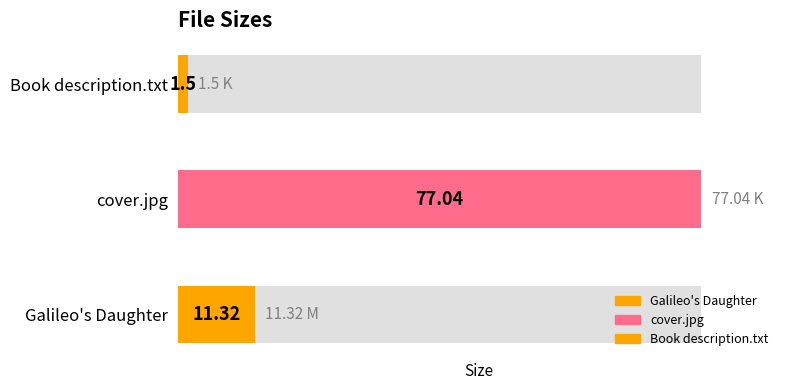

List the labels in order of value, smallest first.

Book description.txt, Galileo's Daughter, cover.jpg